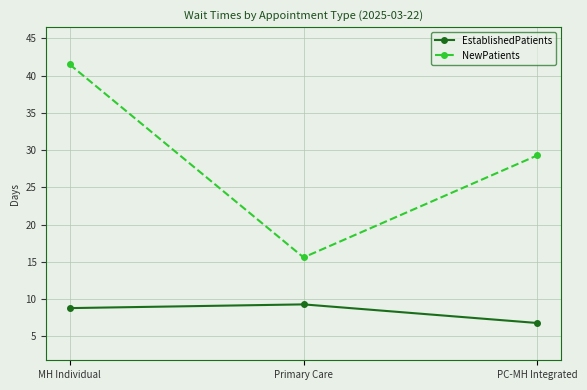

Rank the categories by NewPatients value from lowest to highest.

Primary Care, PC-MH Integrated, MH Individual